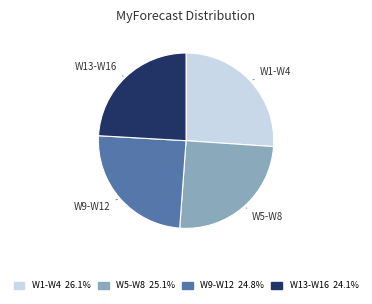

Is there any slice that represents more than half of the pie?

No